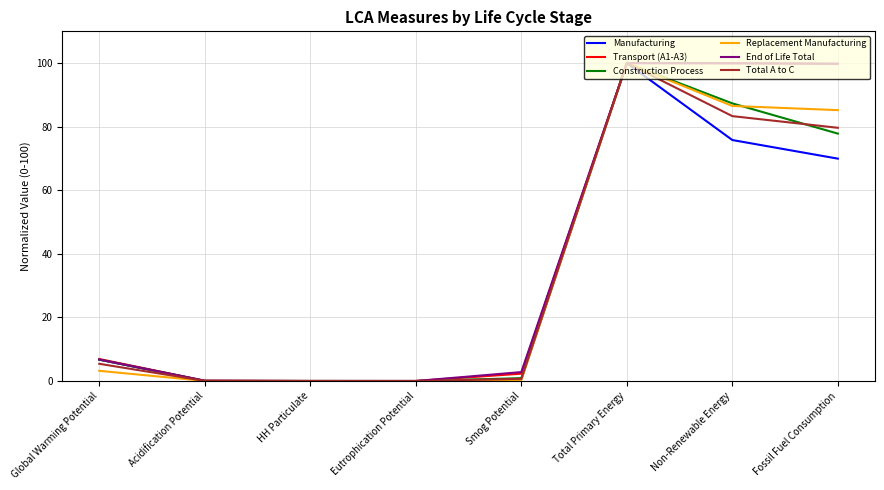

What is the approximate value of End of Life Total at Total Primary Energy?

100.0